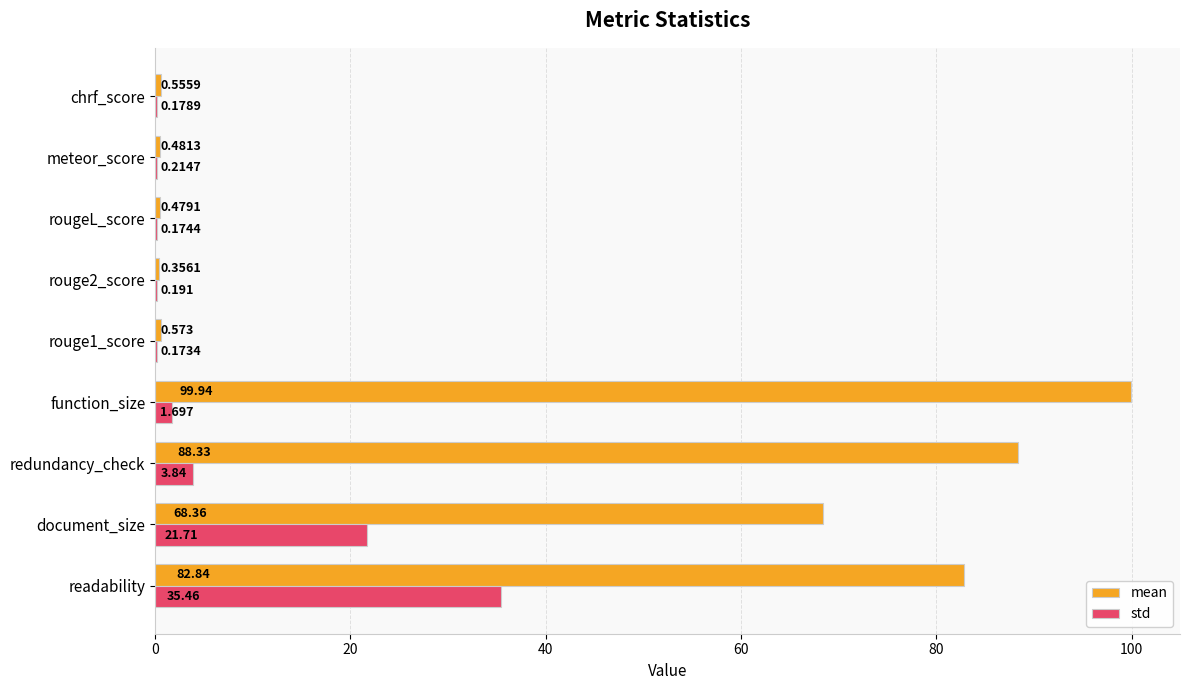

Which series changed the most between redundancy_check and function_size?

mean